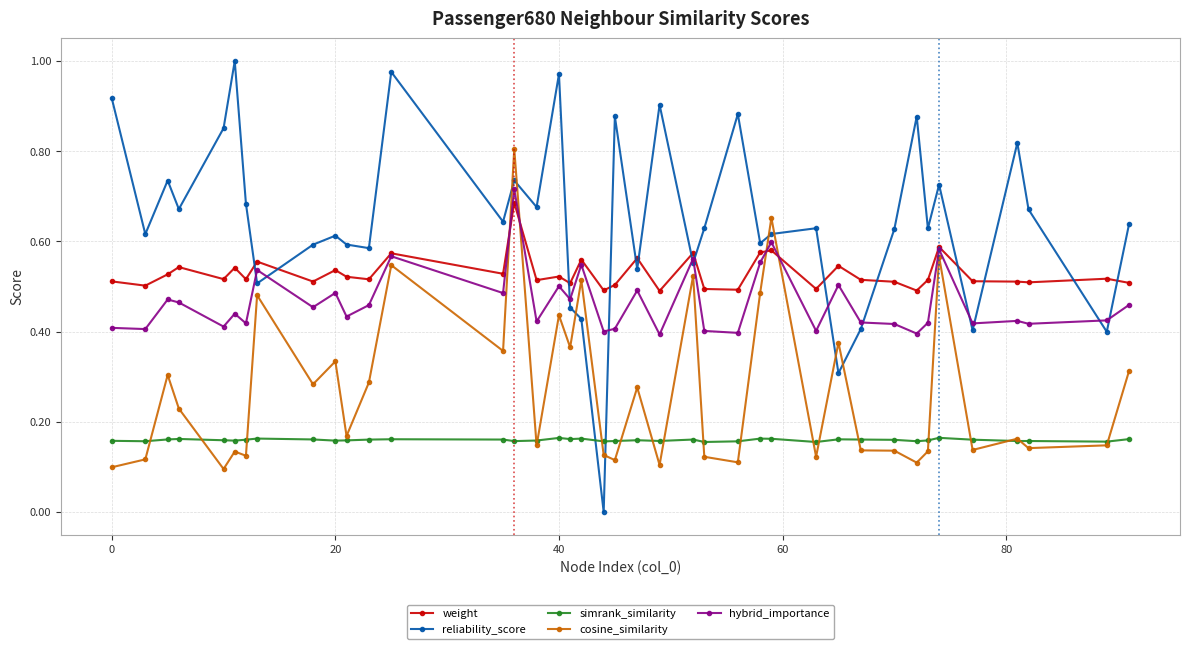

Which series has the largest total across all categories?

reliability_score